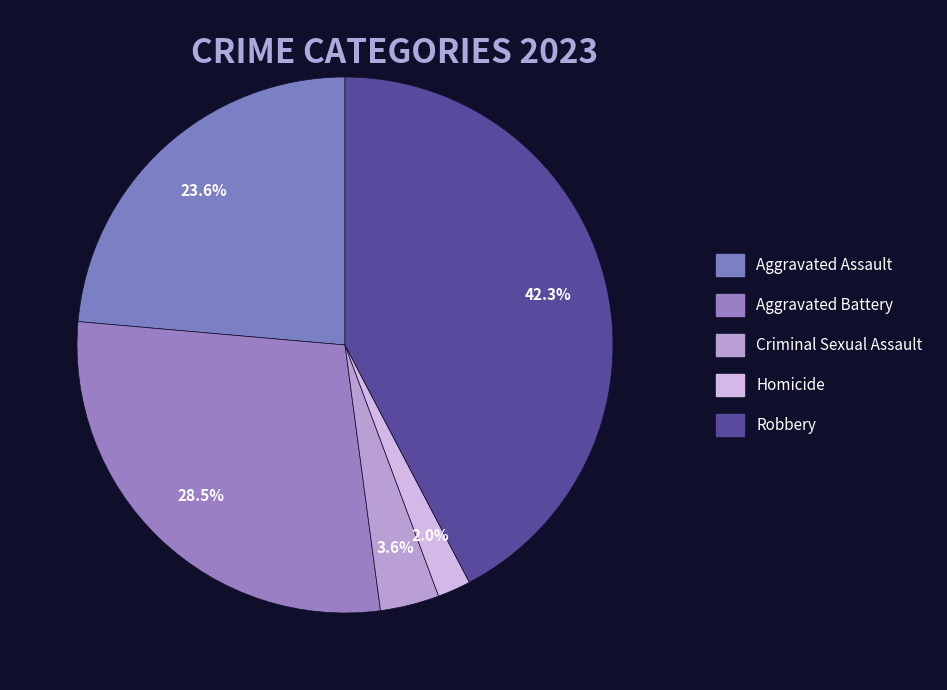

What percentage is the Aggravated Assault slice, to the nearest percent?

24%